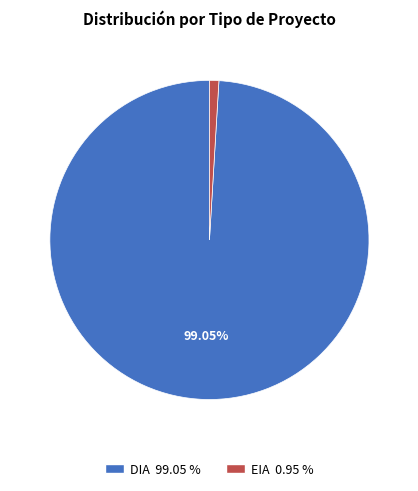

Count the number of slices in the pie.

2